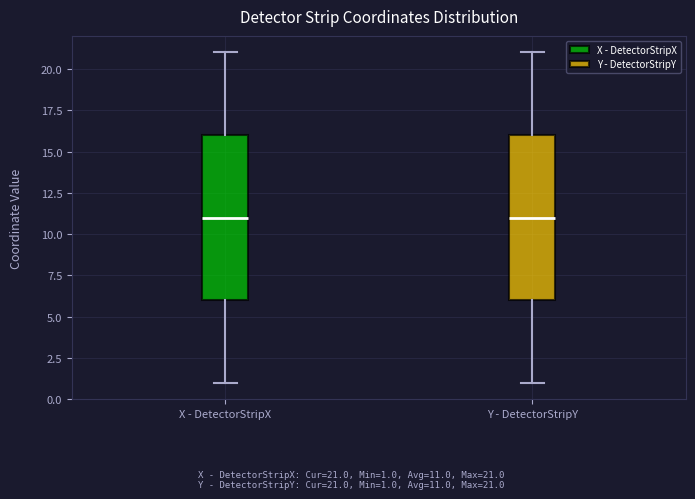

Reading left to right, read every box against the y-axis: the position of its median line, the range the box covers, and the ends of its whiskers. The values are not printed on the chart, so give them approximately, as read against the axis.

X - DetectorStripX: median 11, box 6 to 16, whiskers 1 to 21
Y - DetectorStripY: median 11, box 6 to 16, whiskers 1 to 21